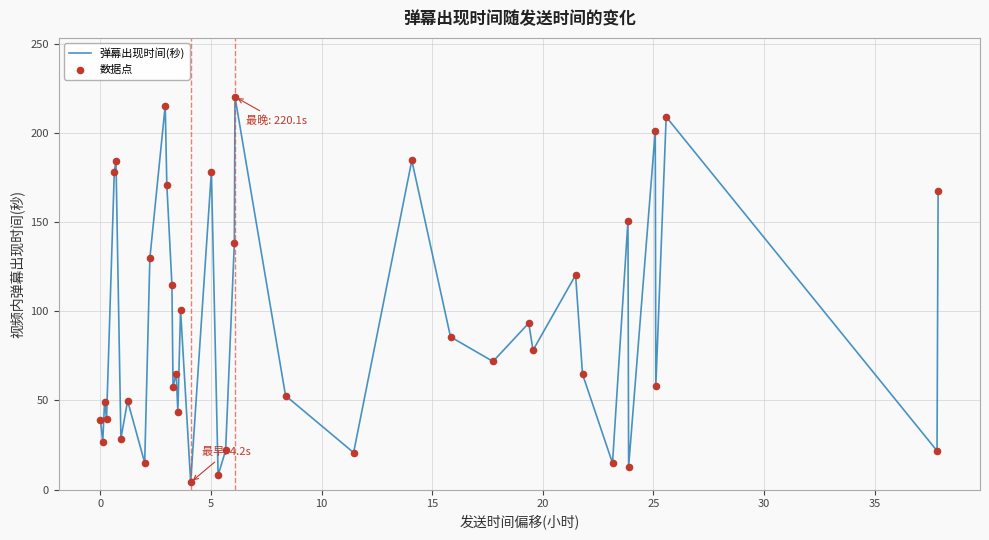

What is the difference between the maximum and minimum values?

216.0